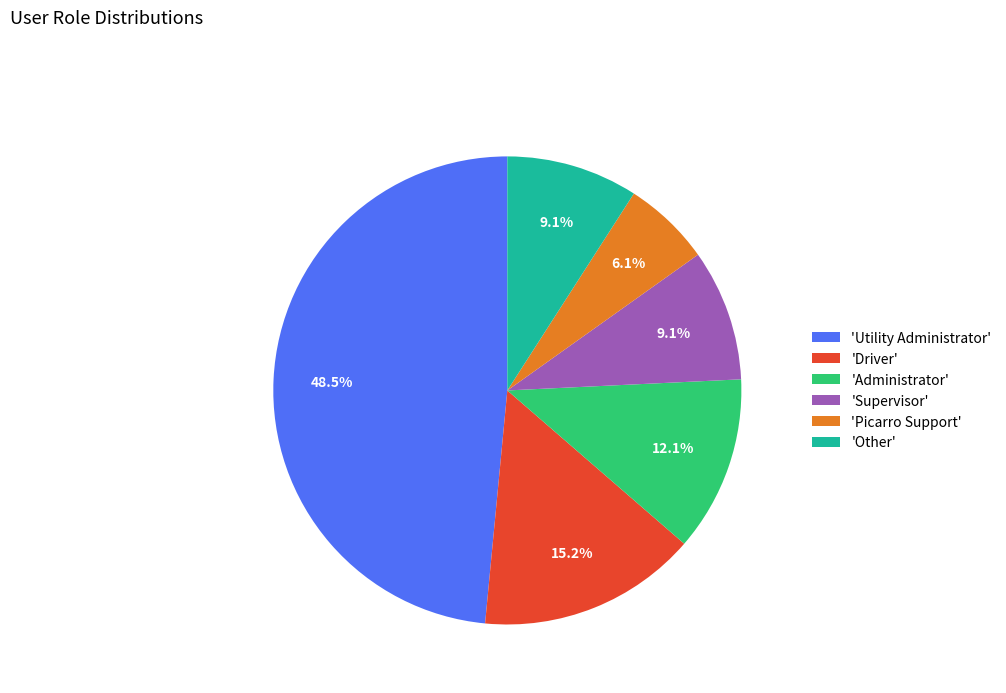

What is the ratio of the value at 'Utility Administrator' to the value at 'Driver'?

3.2